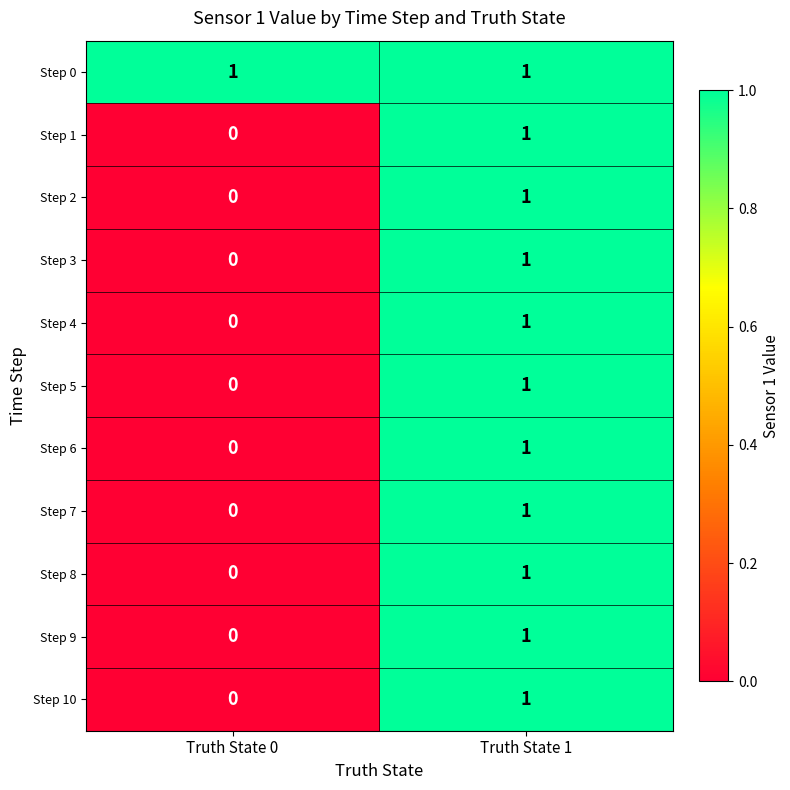

At which category is the sum across all series the highest?

Truth State 1